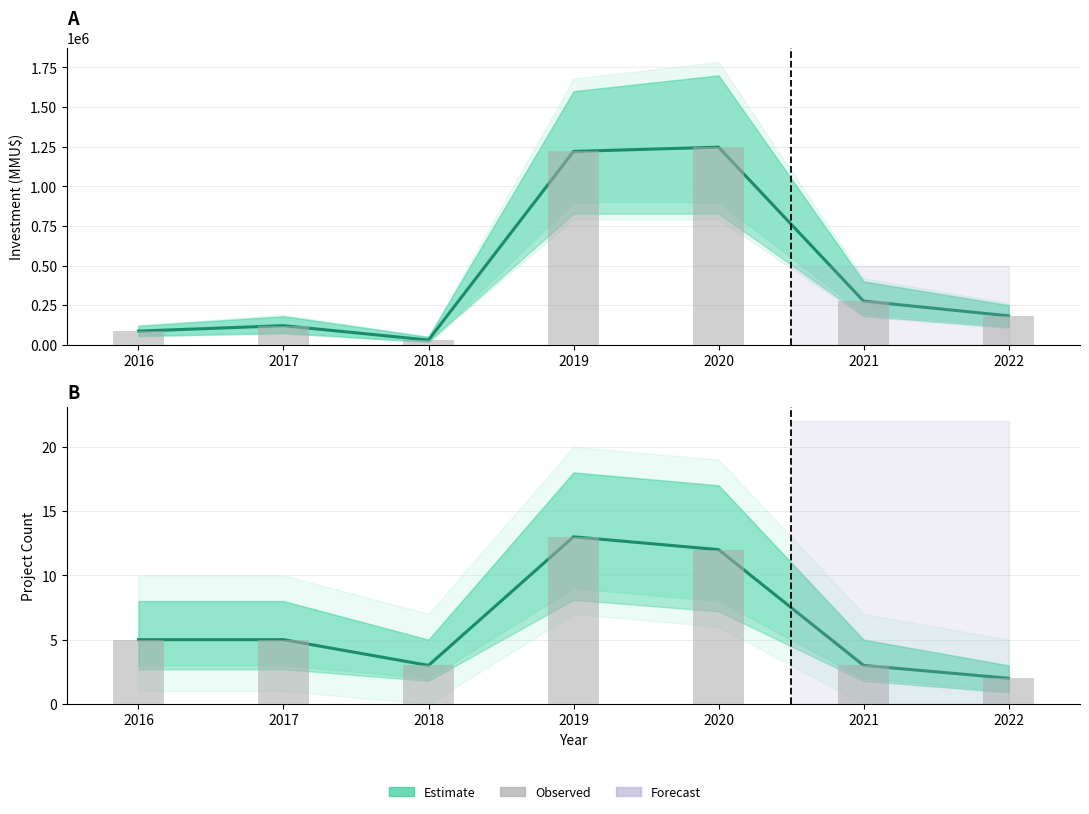

Which category has the lowest value across all series?

2022